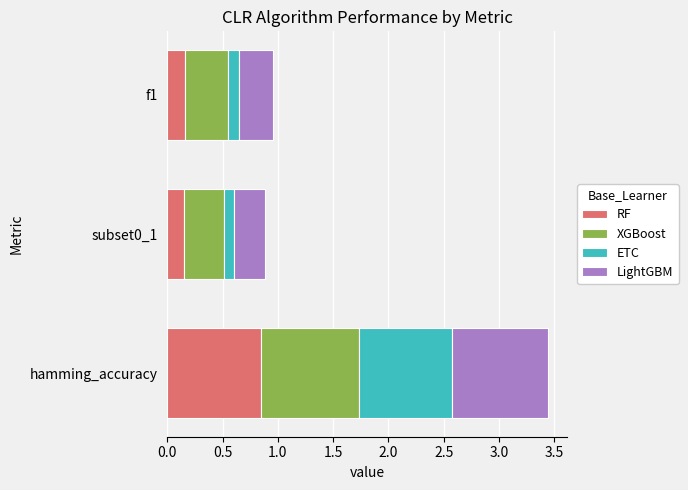

The RF series shows 0.3 at f1. True or false?

False